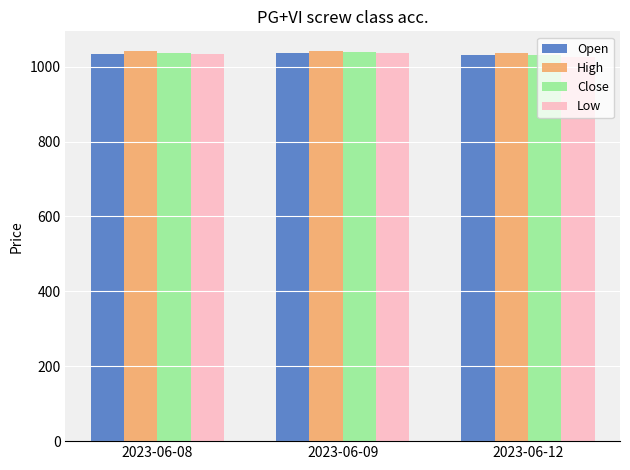

What is the average value of the Low series?

1032.1